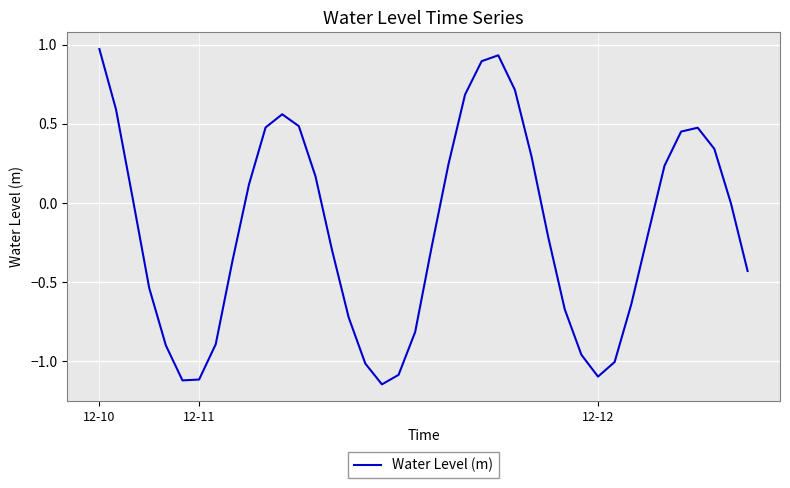

What is the difference between the maximum and minimum values?

2.1